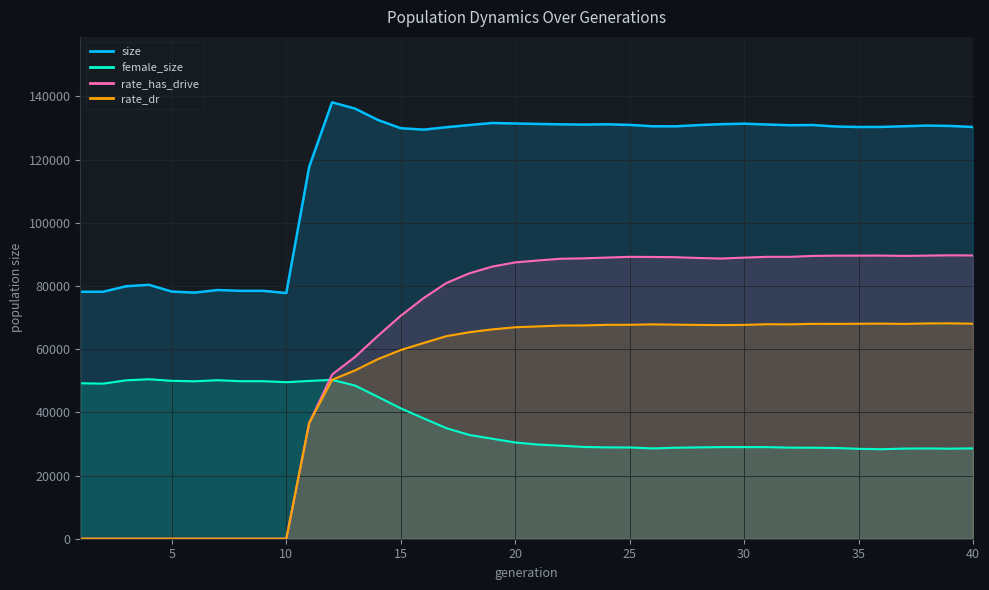

Between 2 and 26, which series saw the biggest shift?

rate_has_drive